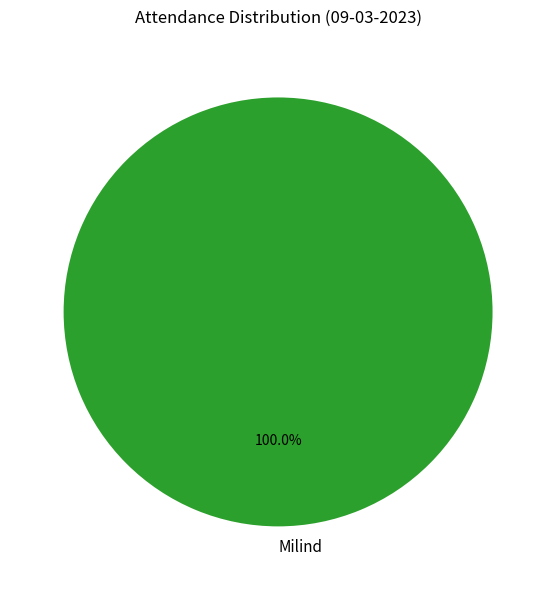

Which category accounts for the majority?

Milind